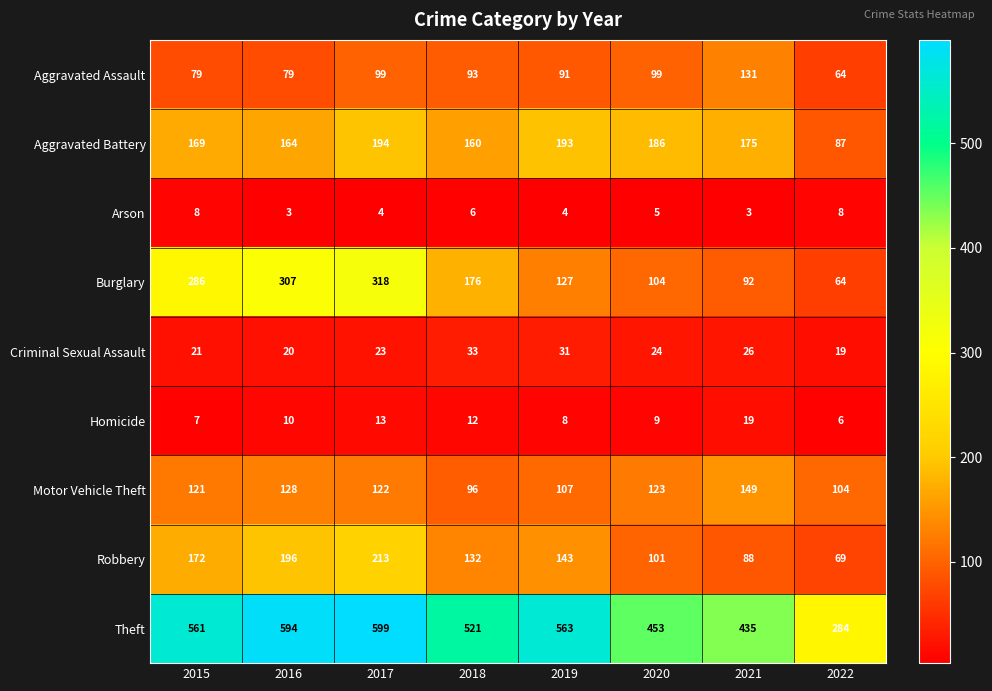

Rank the series by their maximum value, from lowest to highest.

Arson, Homicide, Criminal Sexual Assault, Aggravated Assault, Motor Vehicle Theft, Aggravated Battery, Robbery, Burglary, Theft